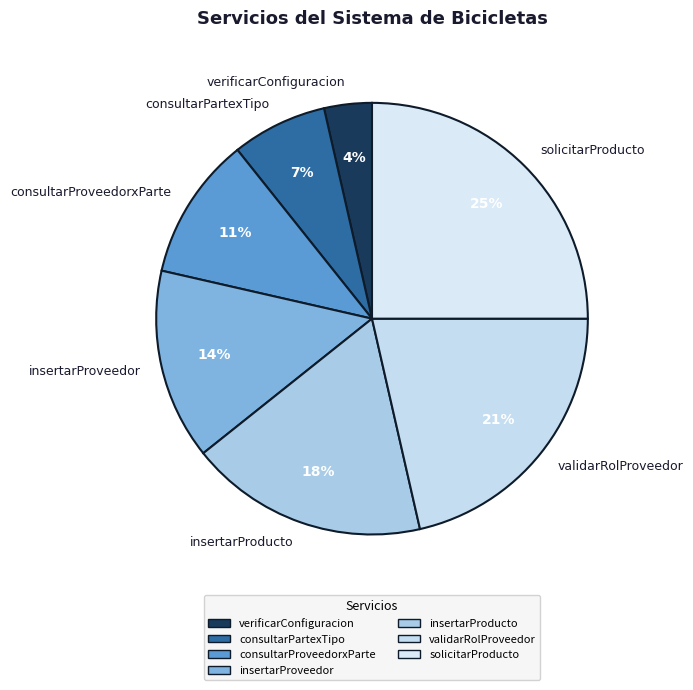

The insertarProveedor slice represents 27% of the pie. True or false?

False